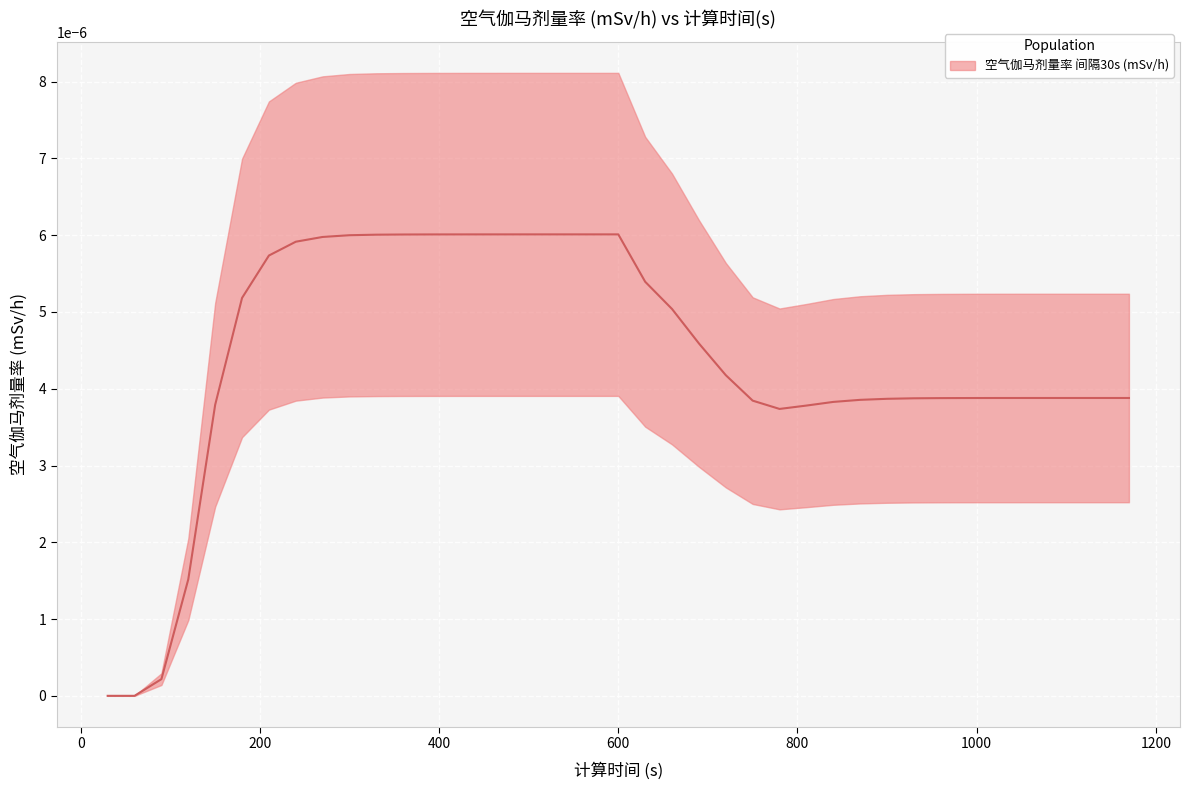

Count the number of values greater than 0.

37